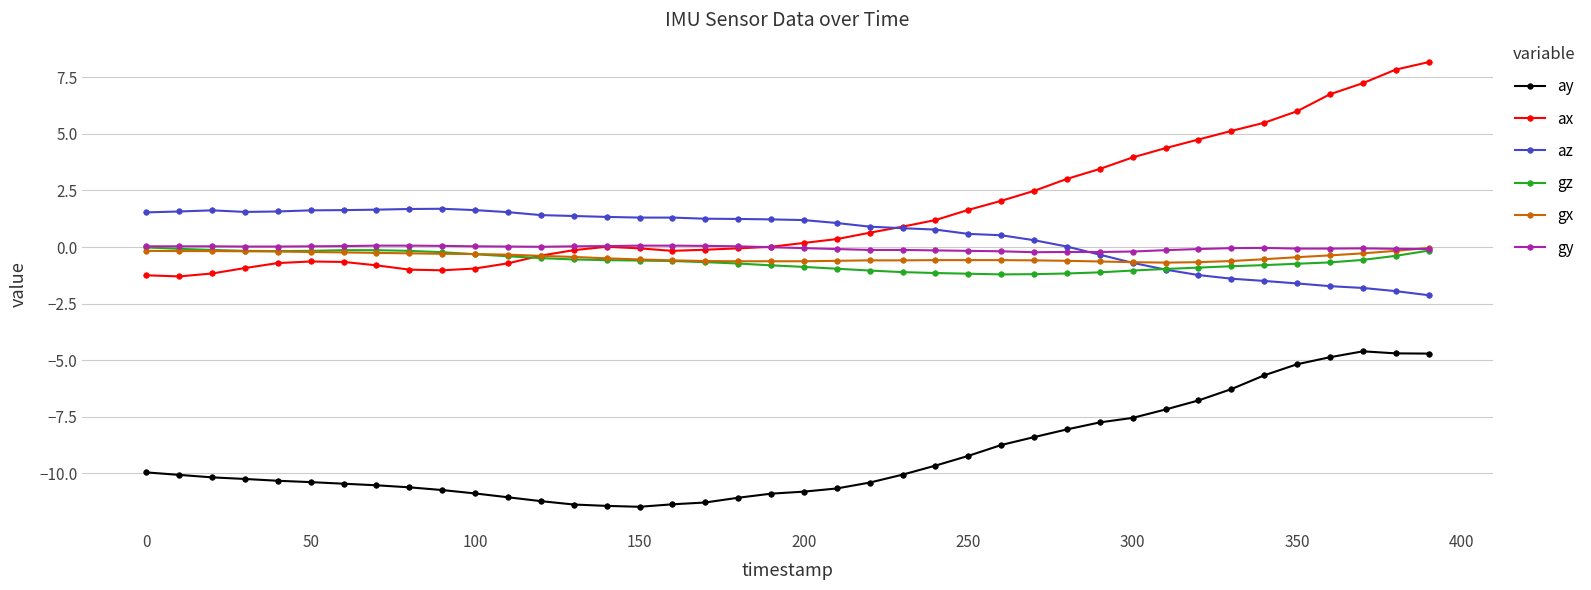

True or false: ay and gy cross at least once.

False